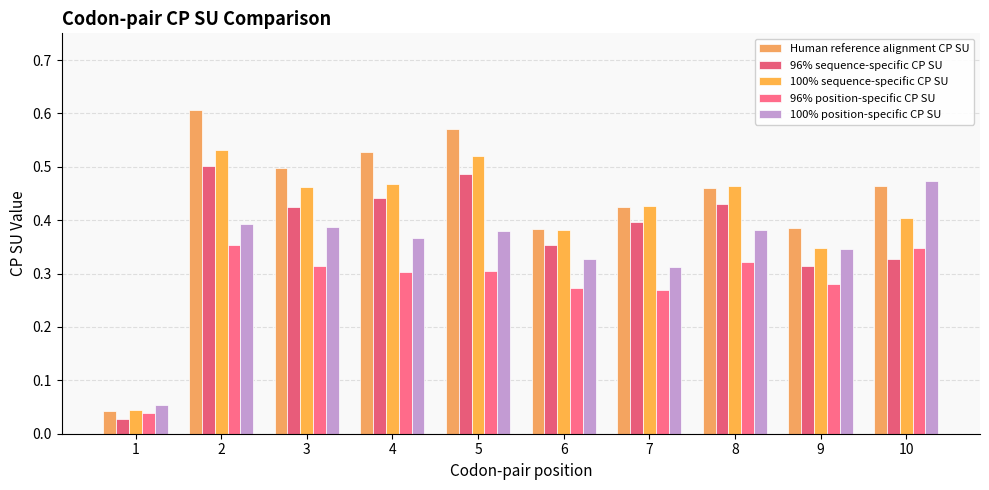

True or false: 96% sequence-specific CP SU has a value of 0.2 at 5.

False